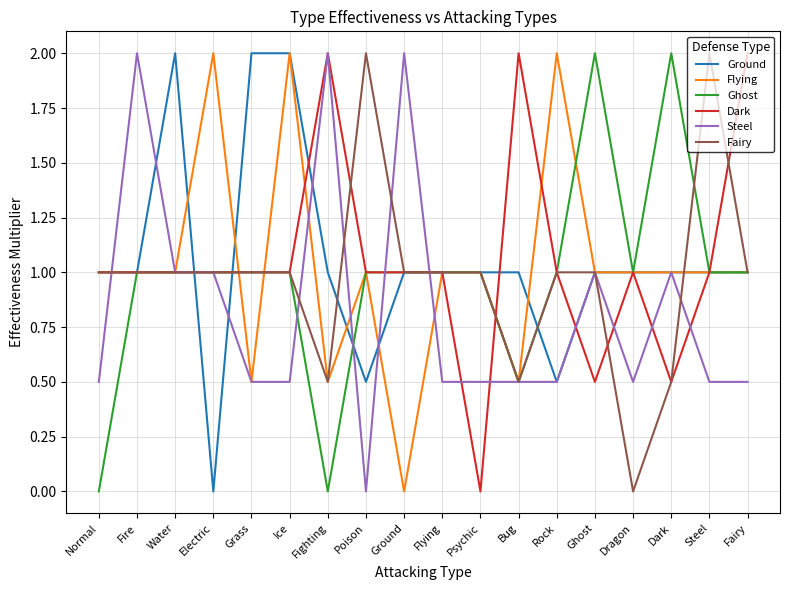

Which series changed the most between Ghost and Dark?

Fairy